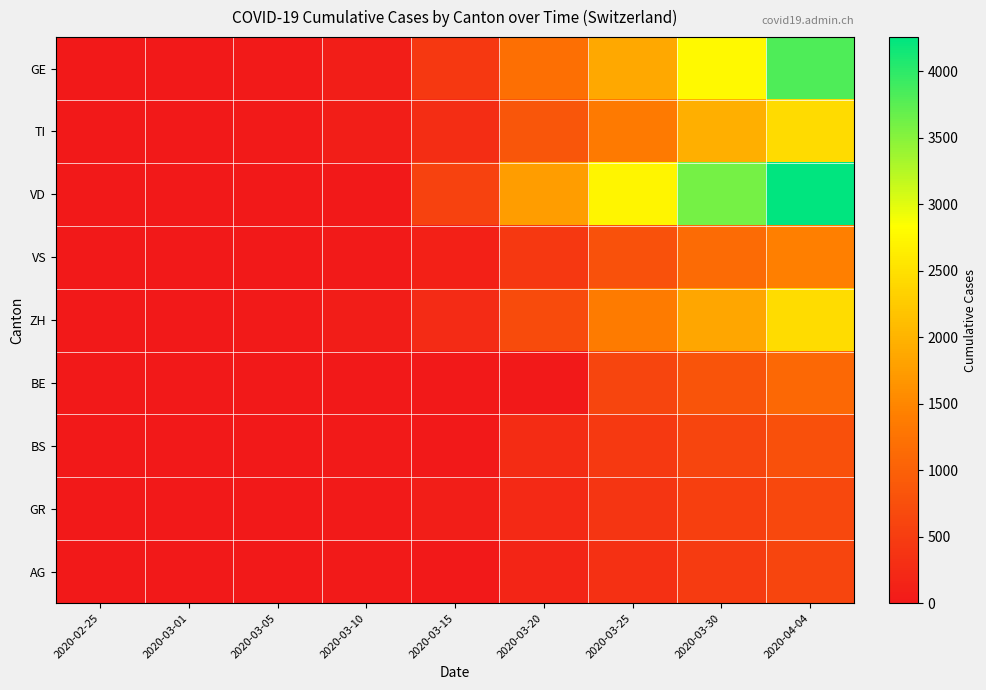

What is the spread (max minus min) of values at 2020-03-20?

1754